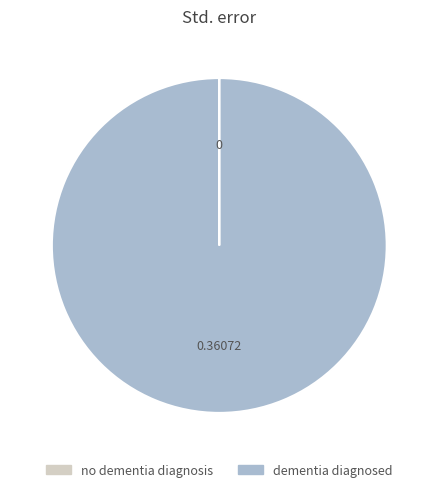

Which slice is the largest?

dementia diagnosed